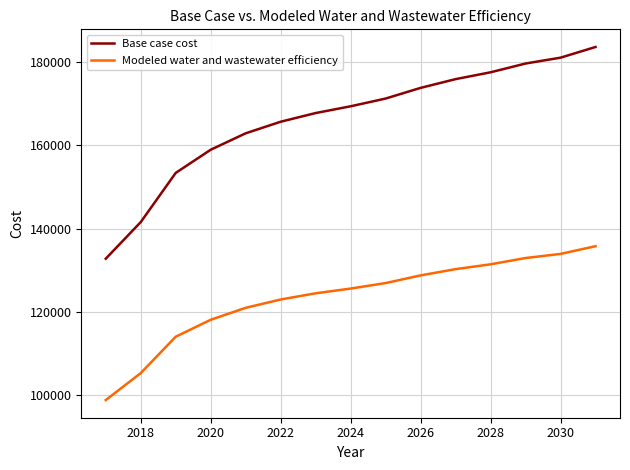

True or false: Base case cost and Modeled water and wastewater efficiency intersect in this chart.

False